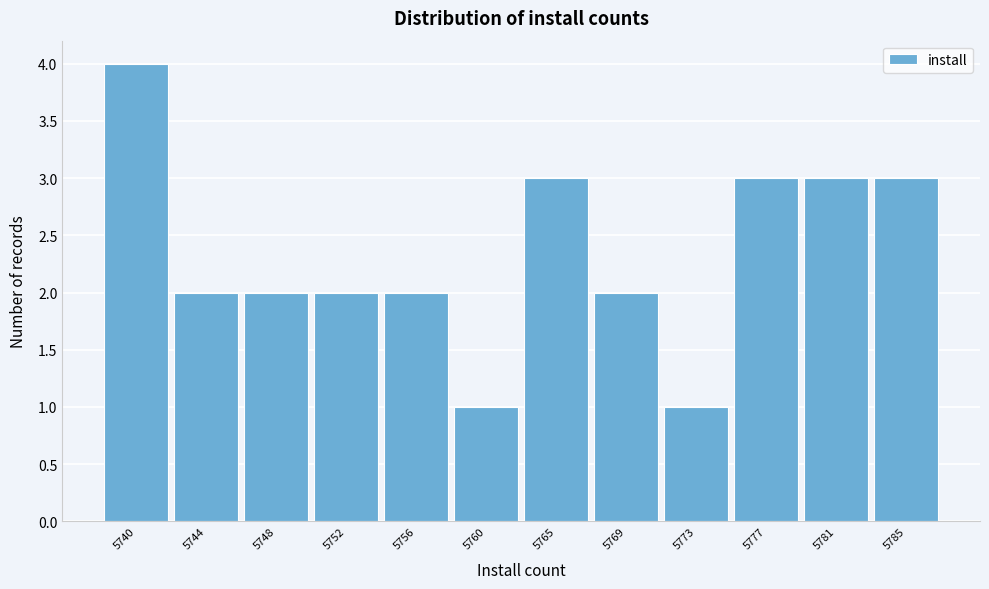

Reading left to right, list all the values displayed in this chart.

4	2	2	2	2	1	3	2	1	3	3	3